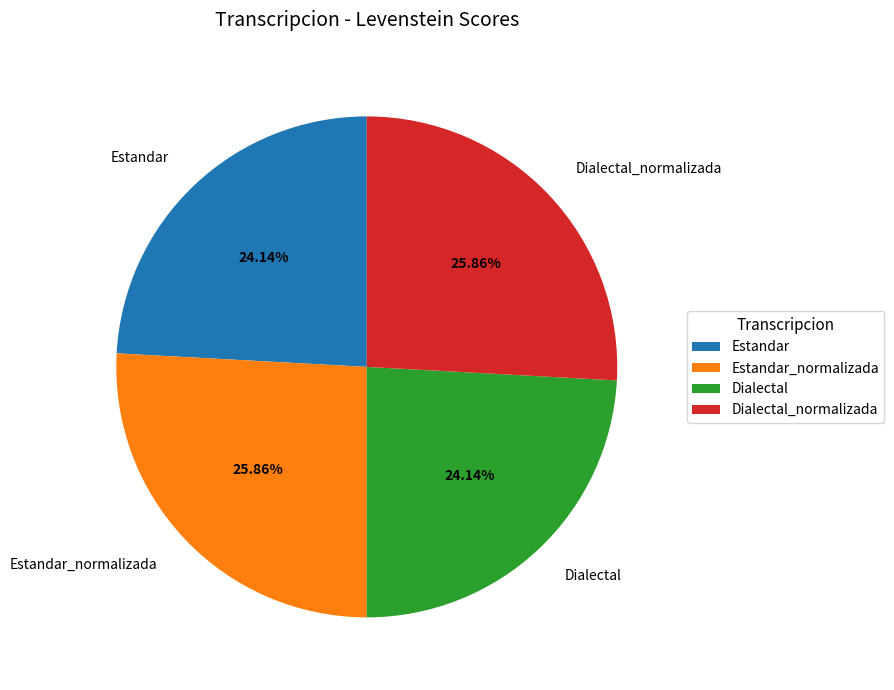

How much of the chart is everything except Dialectal_normalizada?

74.1%